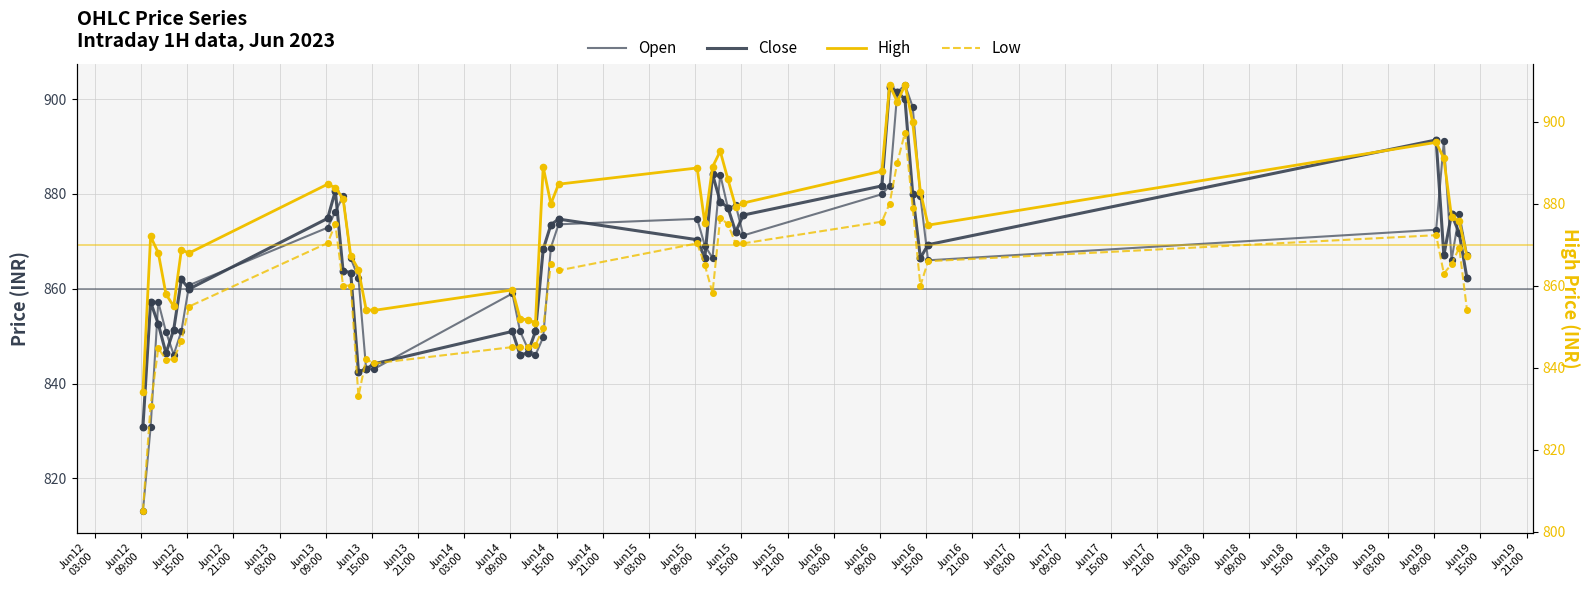

What are all the series names shown in the legend?

Open, Close, High, Low